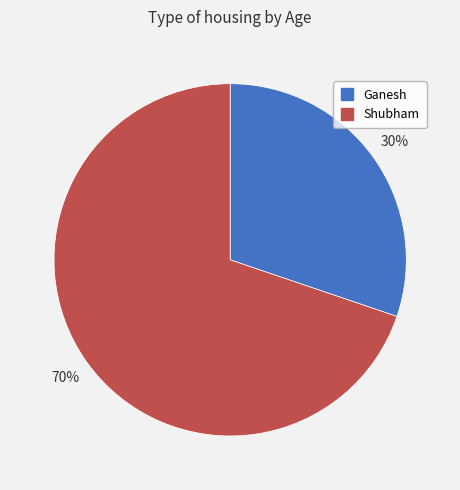

To the nearest percent, what is the average slice percentage?

50%